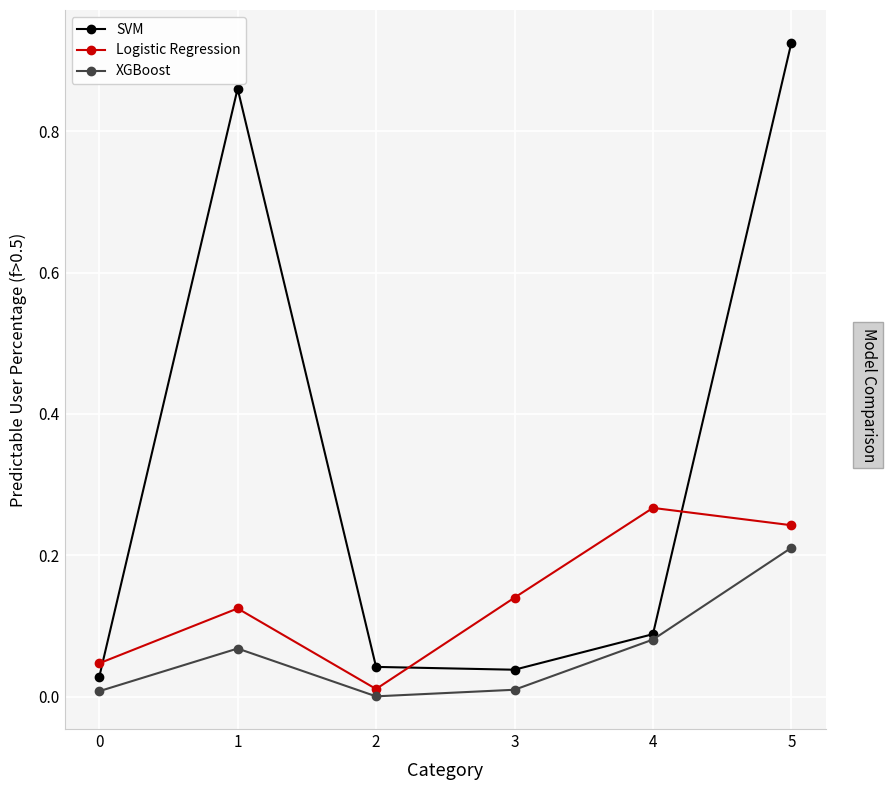

List the series in order of their peak value, lowest first.

XGBoost, Logistic Regression, SVM